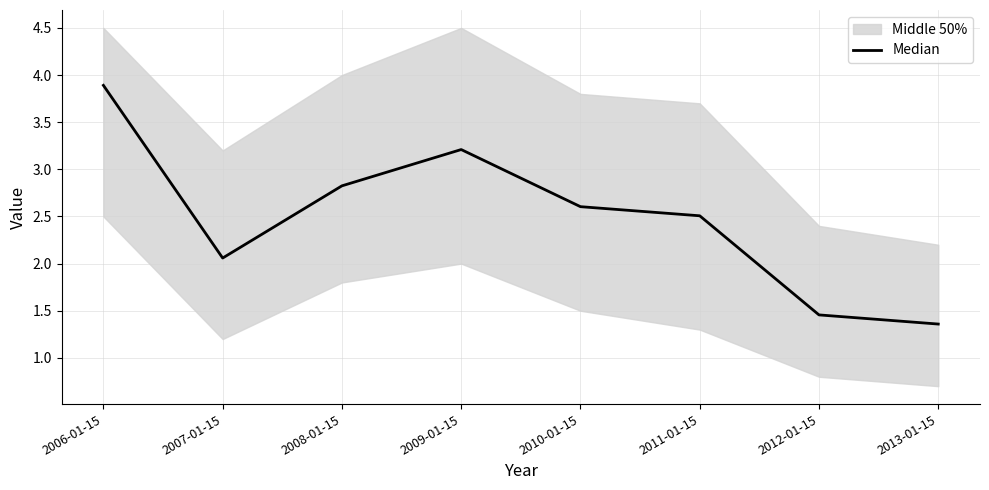

How many points are lower than both their immediate neighbors (excluding endpoints)?

1